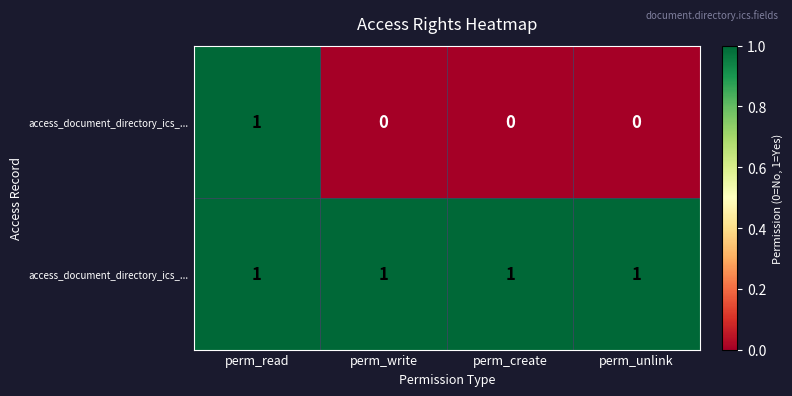

How many distinct data groups are displayed?

2